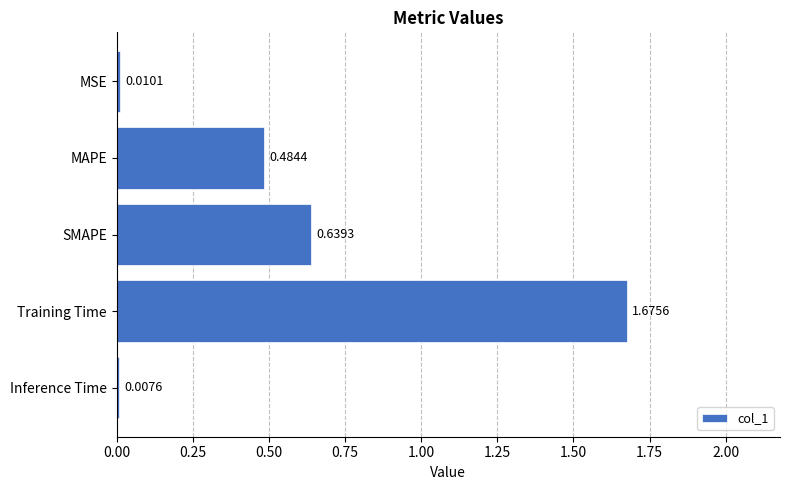

What is the sum of all values?

2.8